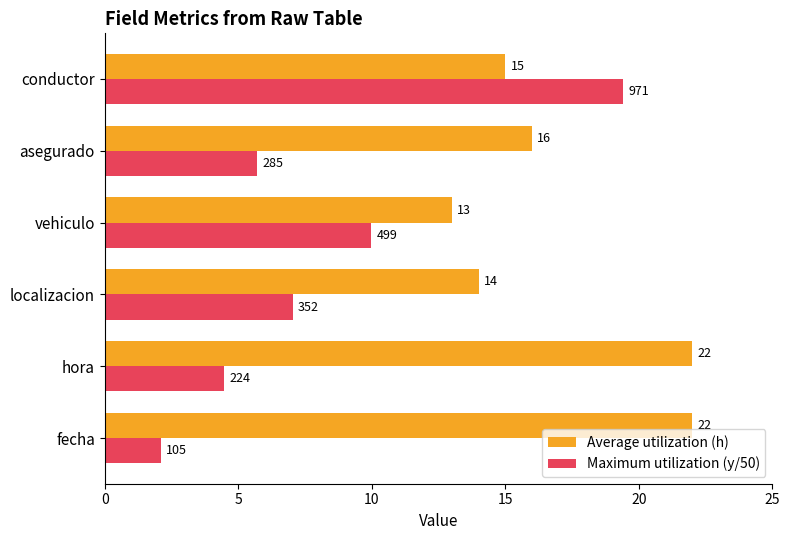

What is the sum of the Average utilization (h) values at conductor and hora?

37.0